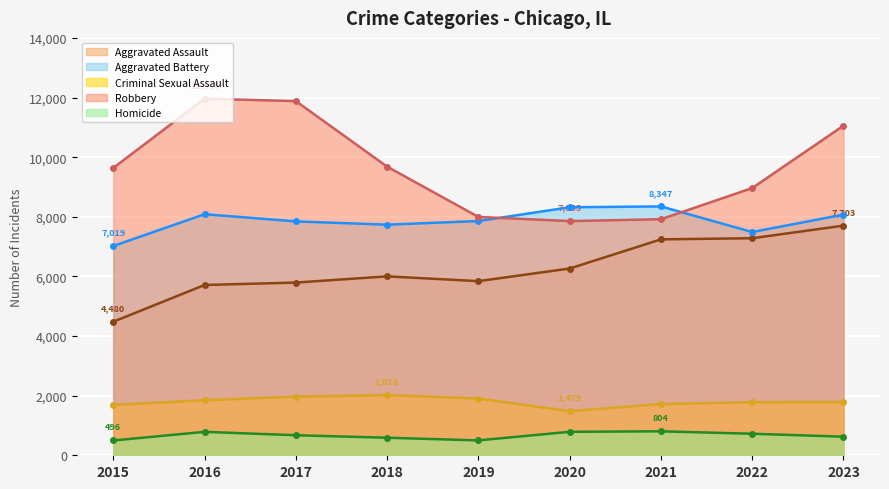

True or false: Robbery and Criminal Sexual Assault cross at least once.

False